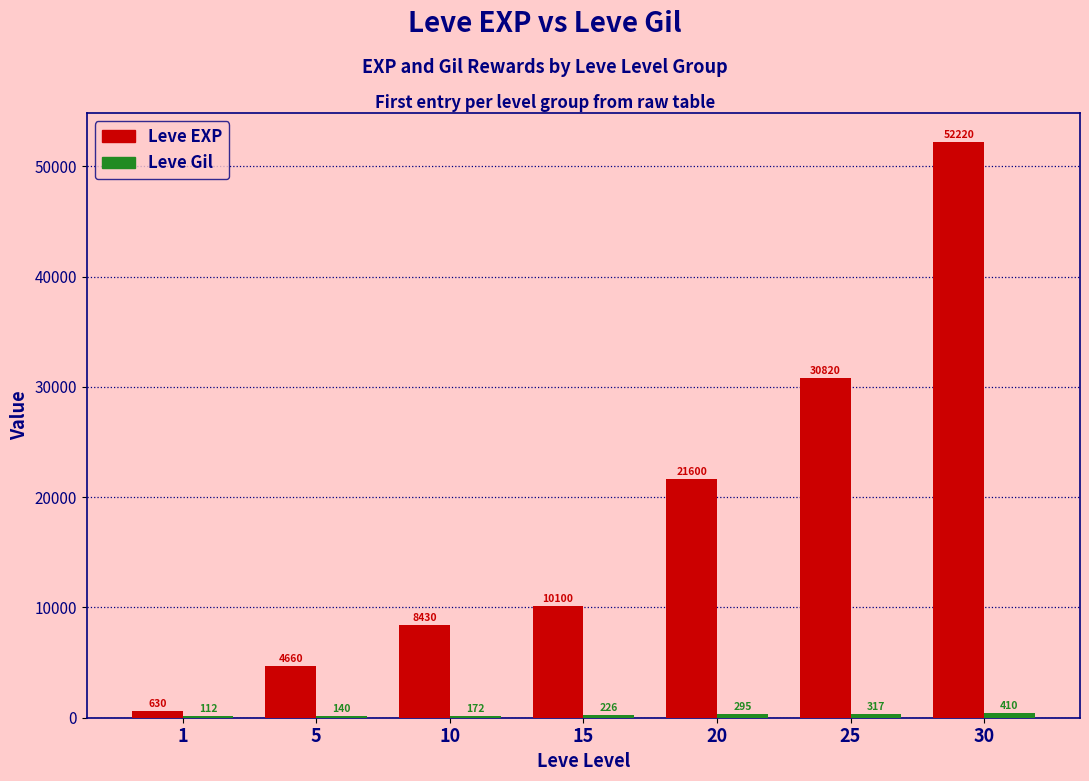

Which category has the highest value across all series?

30